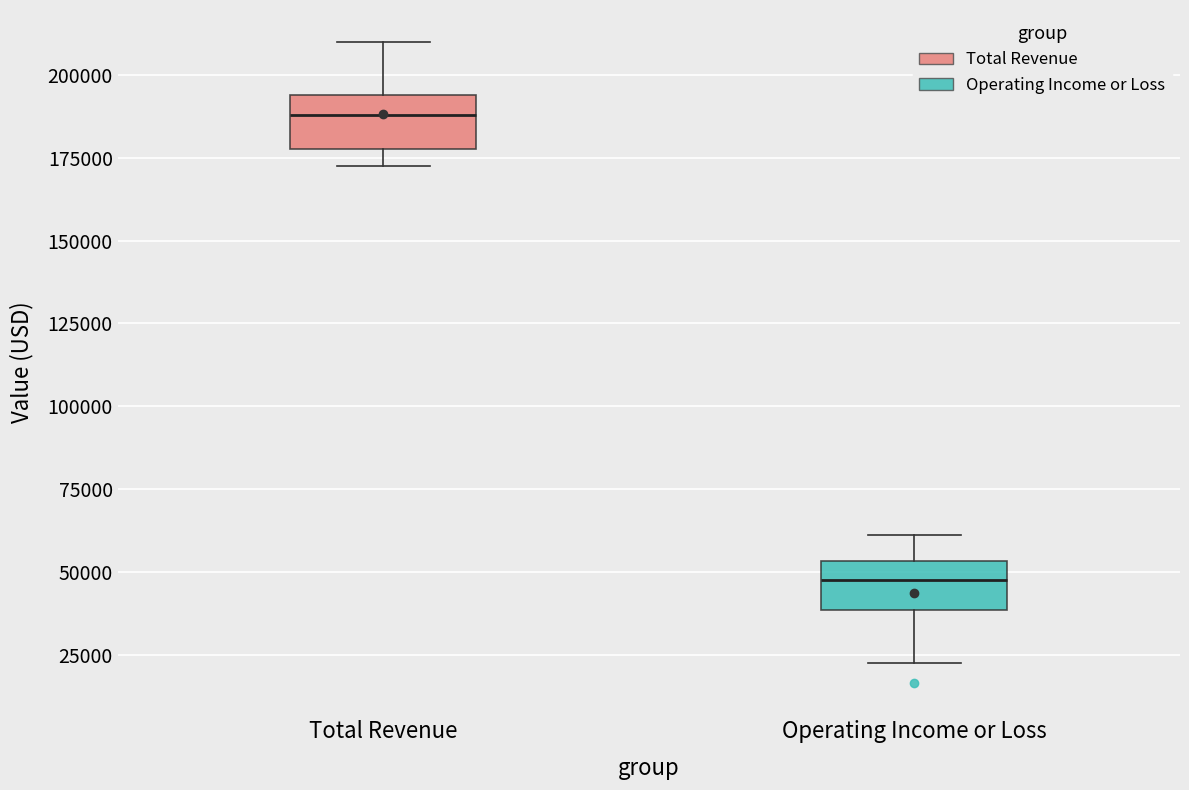

Reading left to right, transcribe this box plot: for each box, give where its median line is, the range the box spans, and where its two whiskers end, as read against the y-axis. The values are not printed on the chart, so give them approximately, as read against the axis.

Total Revenue: median 190000, box 180000 to 195000, whiskers 170000 to 210000
Operating Income or Loss: median 50000, box 40000 to 55000, whiskers 25000 to 60000